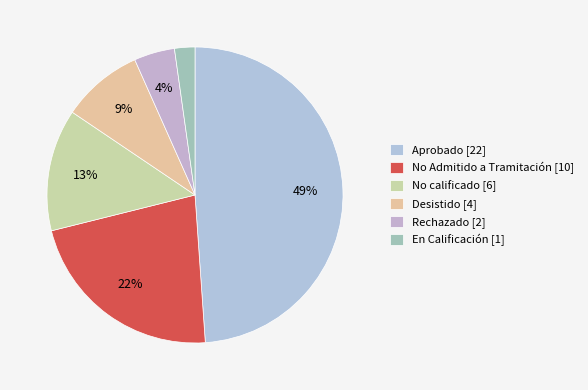

Which category has the smallest portion of the pie?

En Calificación [1]